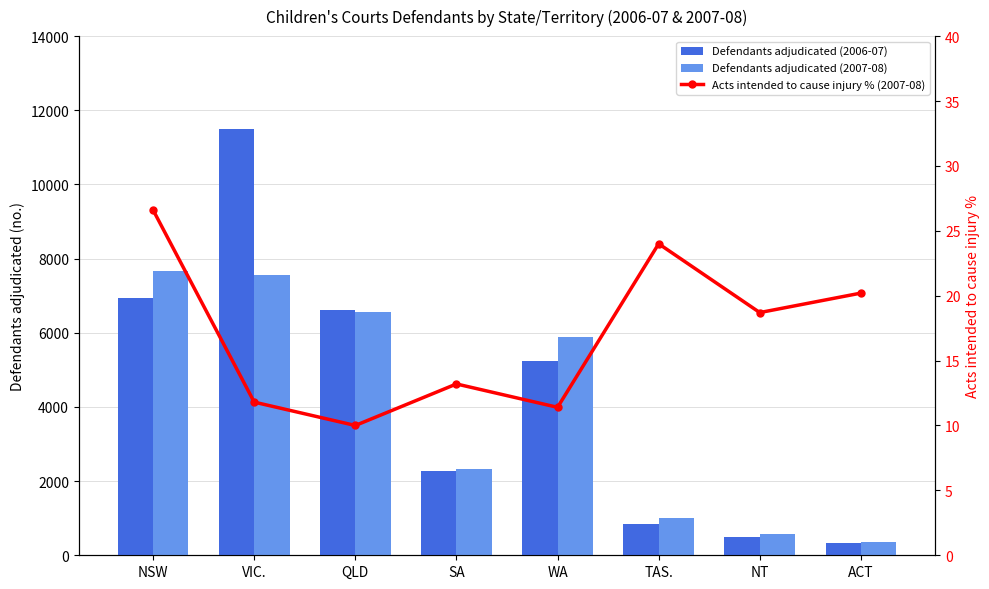

What is the maximum value shown in the chart?

11497.0